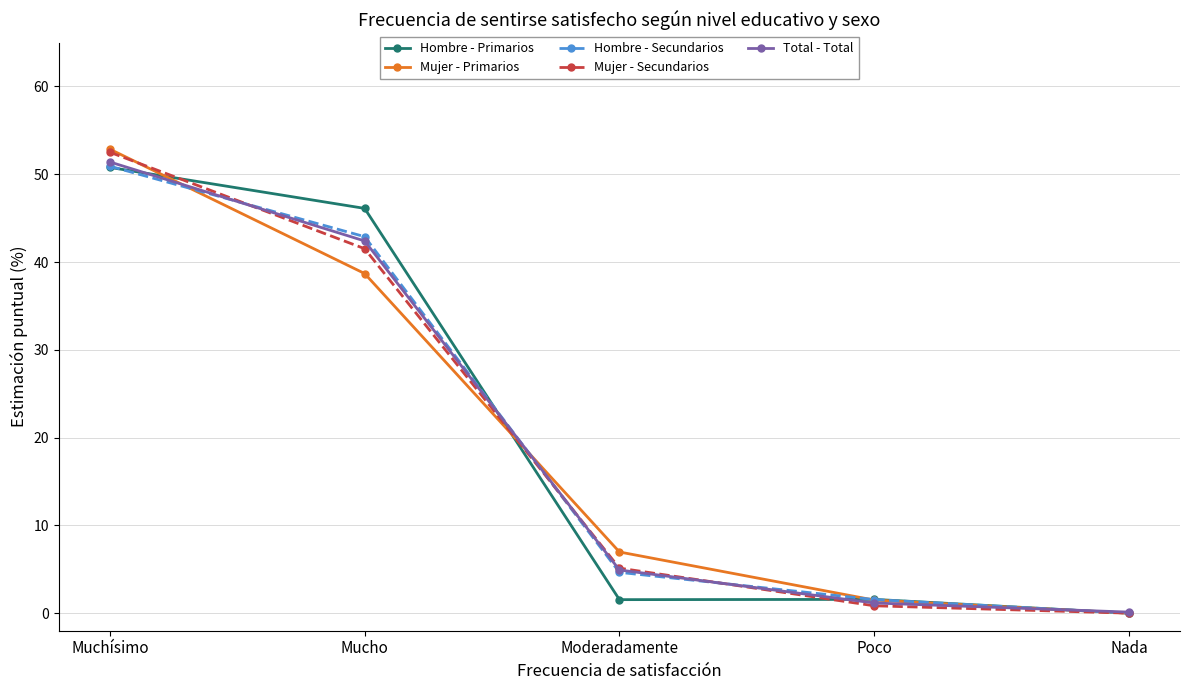

What is the label of the 3rd point from the left?

Moderadamente